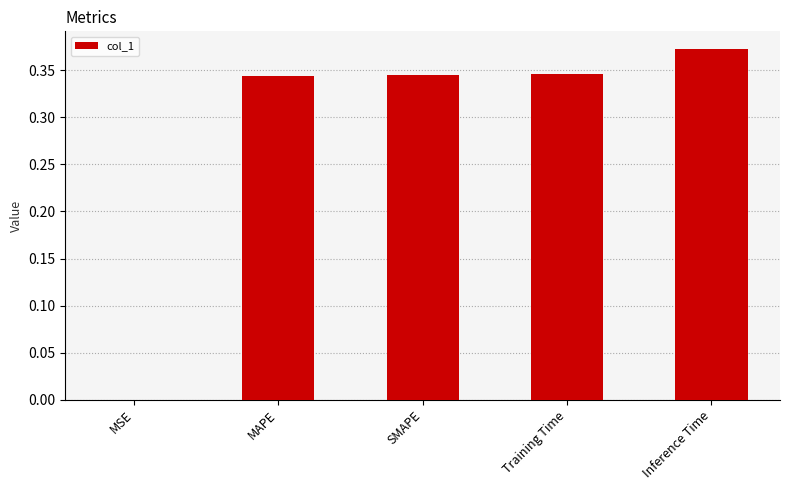

At which category does the chart reach its peak across all series?

Inference Time